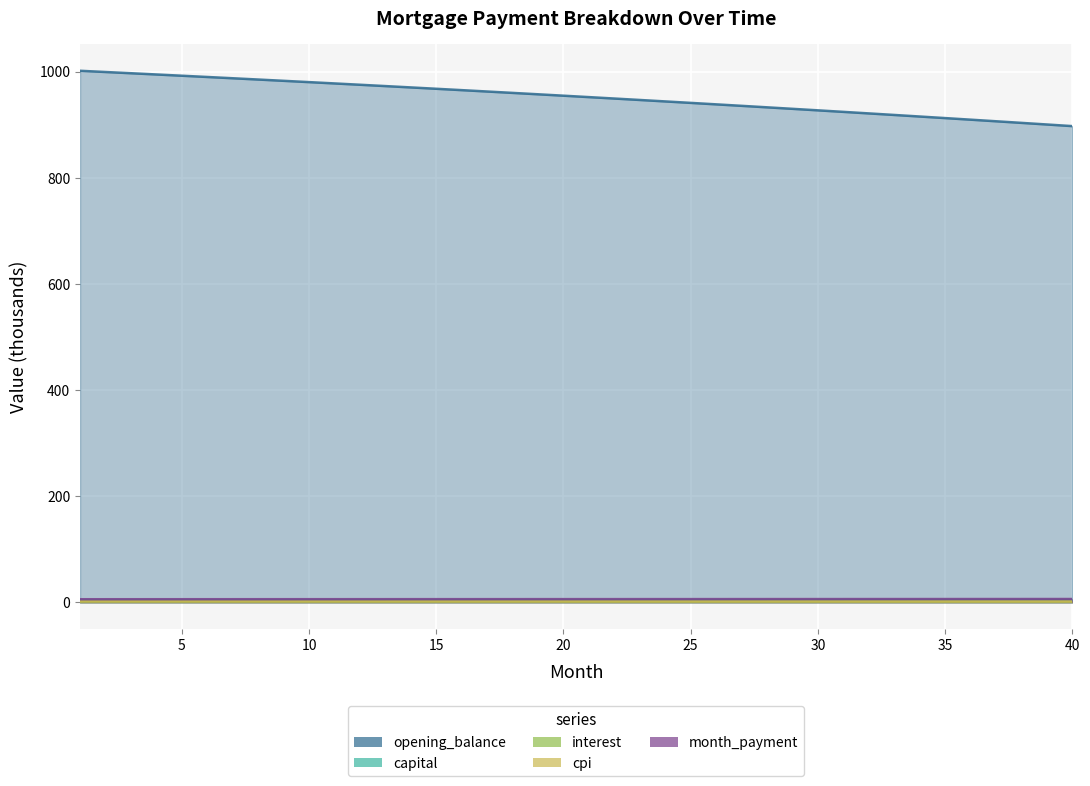

What is the difference between the month_payment values at 19 and 9?

0.1